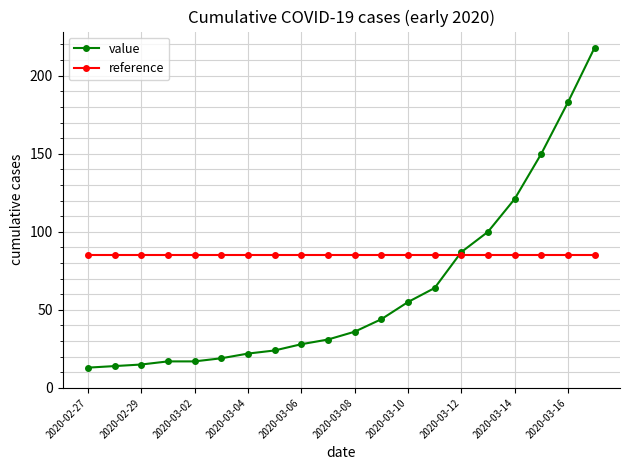

Reading left to right, transcribe all the data shown in this chart.

value: 13	14	15	17	17	19	22	24	28	31	36	44	55	64	87	100	121	150	183	218
reference: 85	85	85	85	85	85	85	85	85	85	85	85	85	85	85	85	85	85	85	85